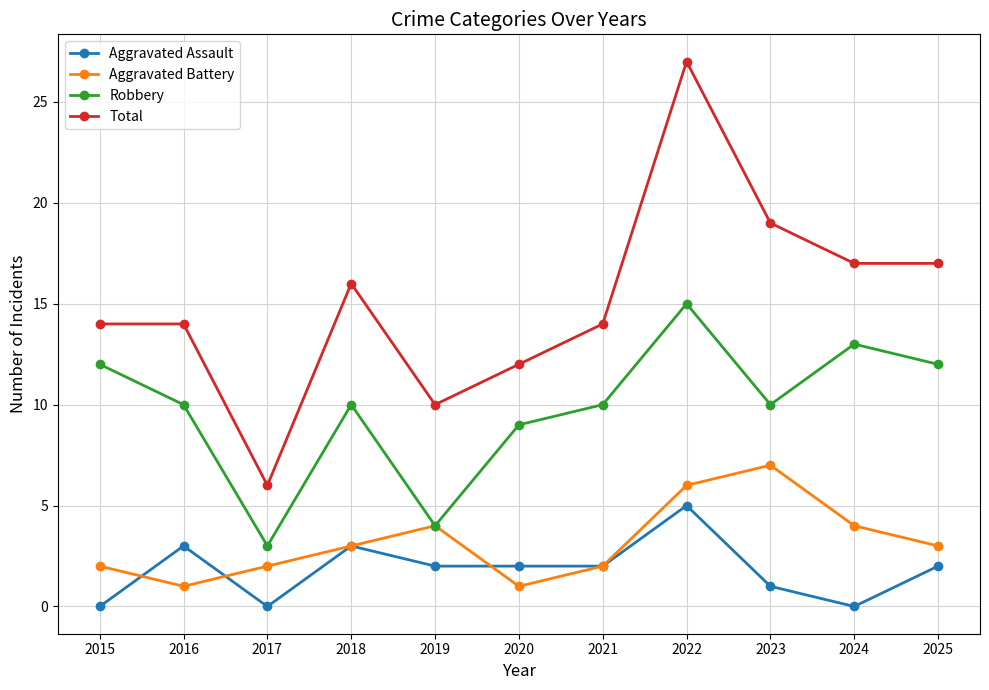

What is the value of the Total point at the 7th from the left?

14